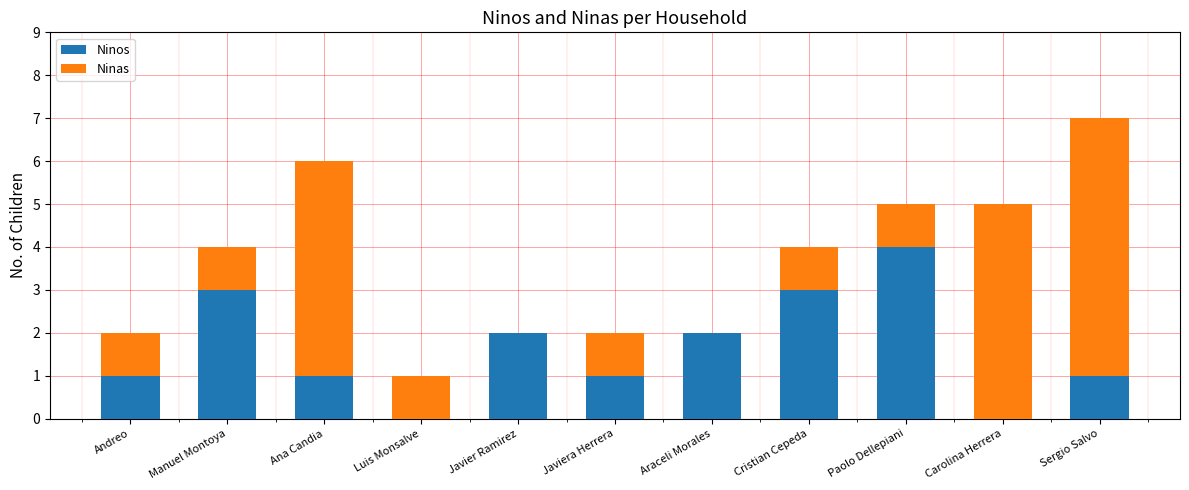

What is the highest value of the Ninos series?

4